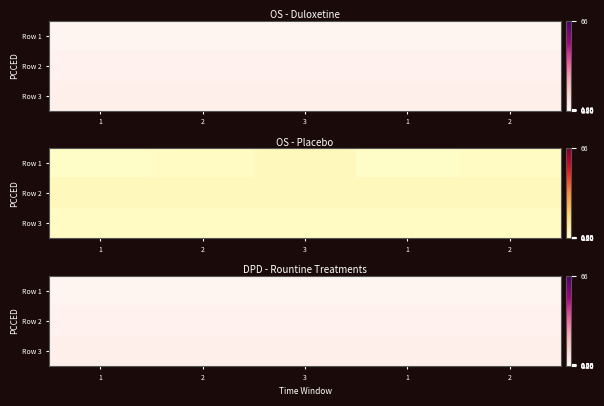

What is the average value of the Row 2 series?

2